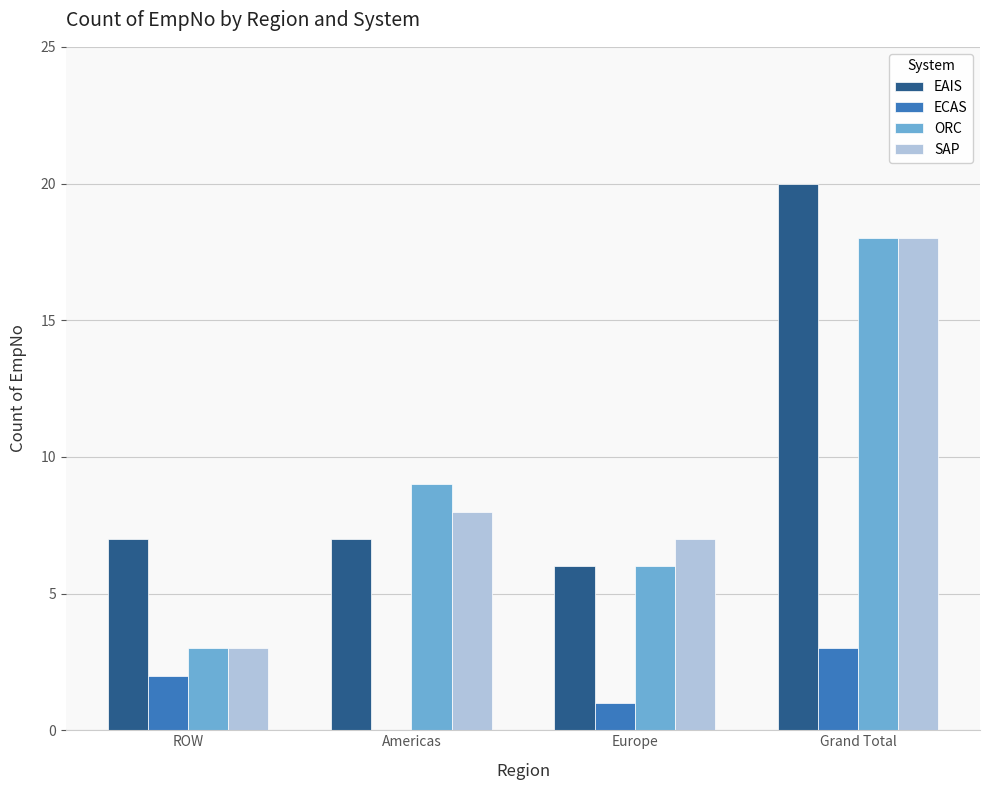

The ORC series shows 3 at ROW. True or false?

True